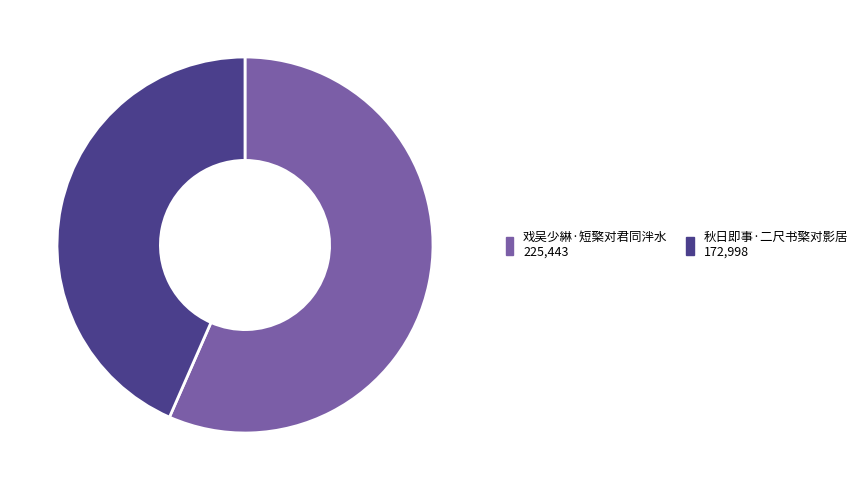

Rank the categories by value from highest to lowest.

戏吴少綝·短檠对君同泮水, 秋日即事·二尺书檠对影居